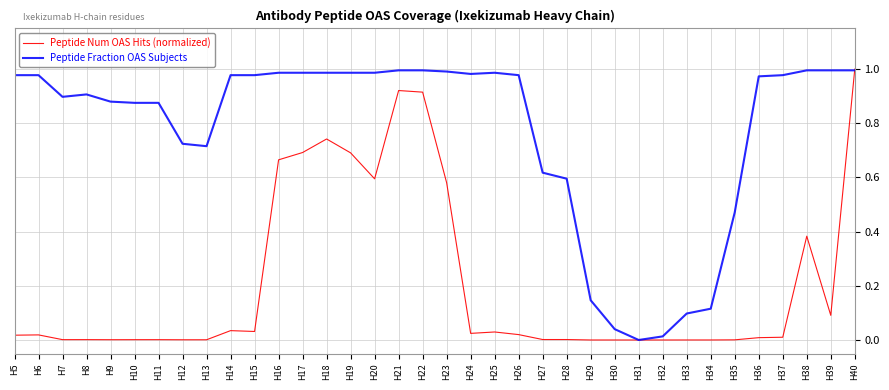

How many distinct data groups are displayed?

2